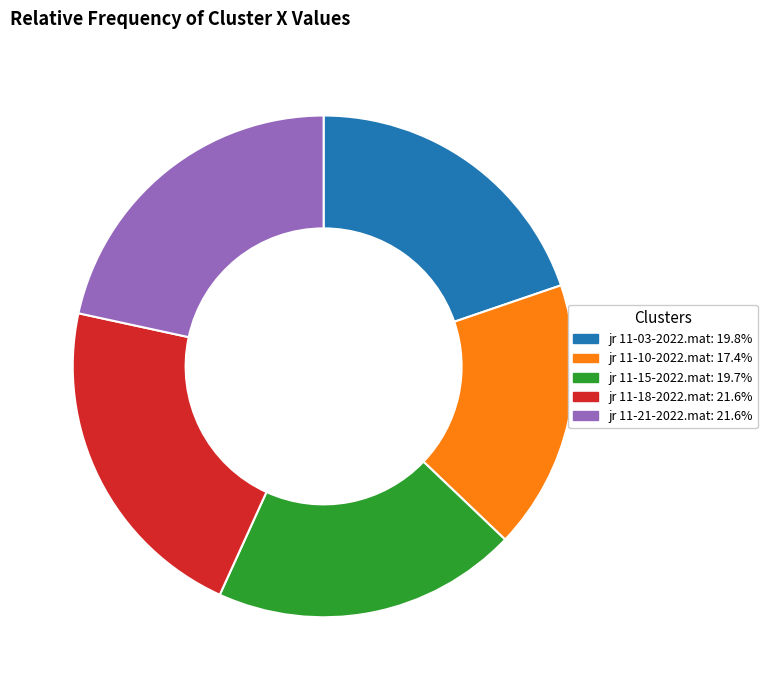

Which slice is the smallest?

jr 11-10-2022.mat